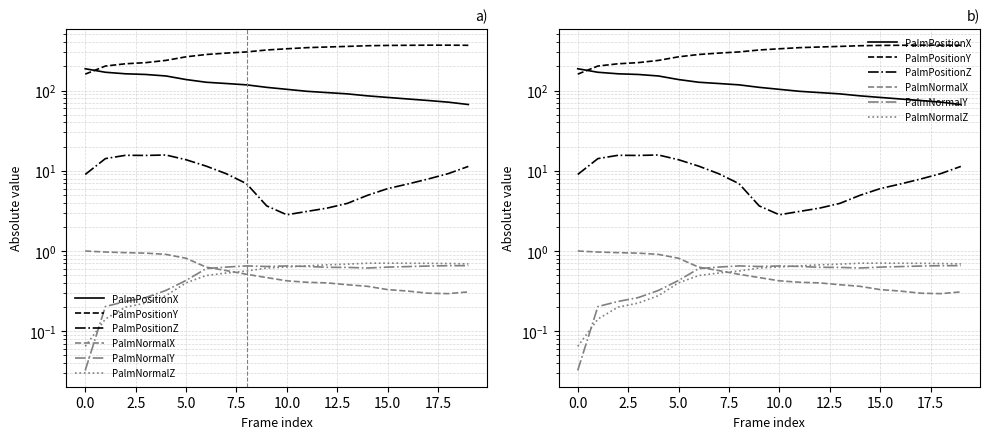

Is it true that PalmPositionY equals 122.8 at 15.0?

False